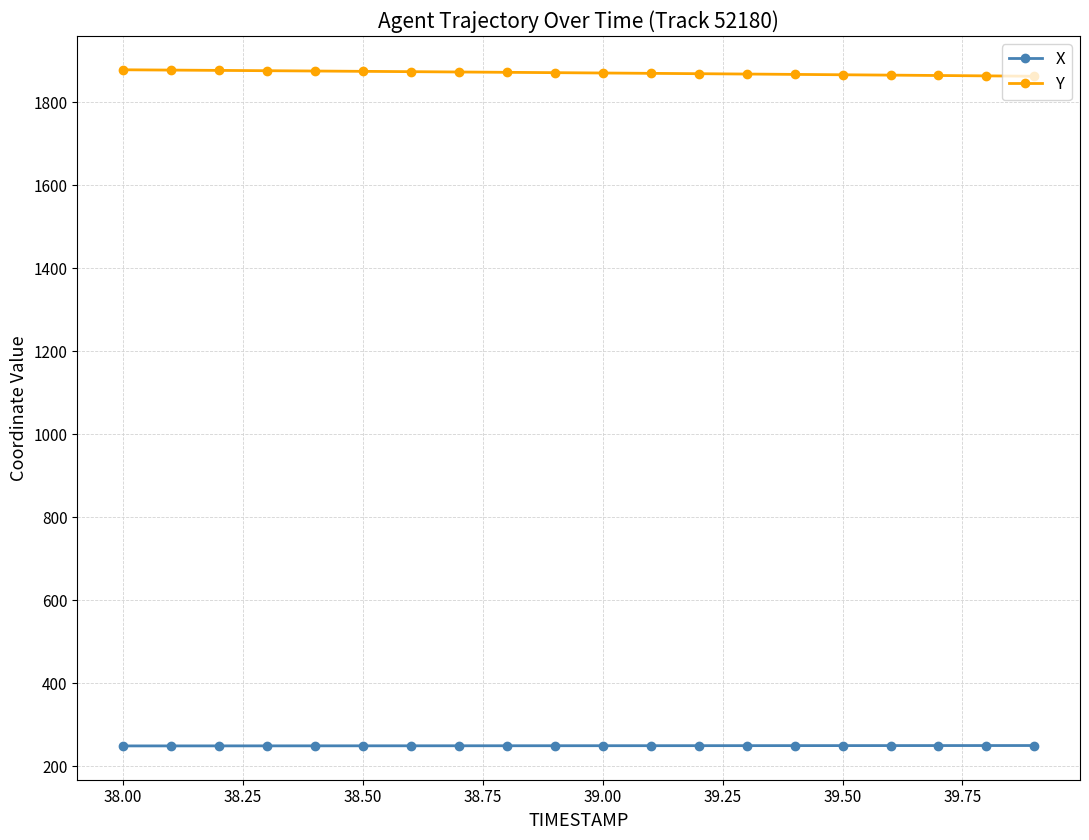

How many values in the X series are below 250?

10